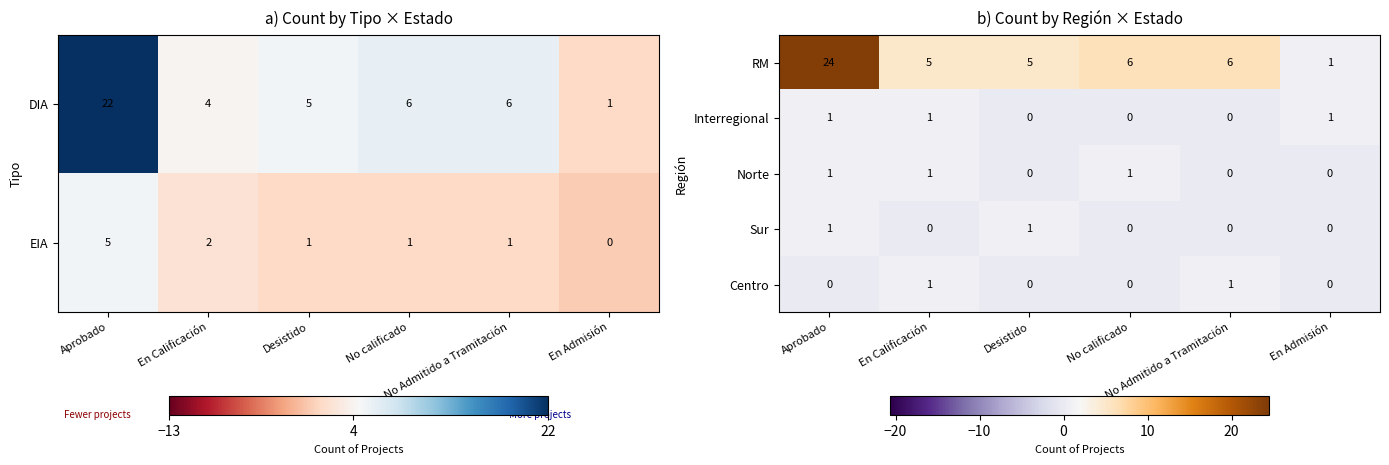

True or false: Sur has a value of -1 at En Calificación.

False